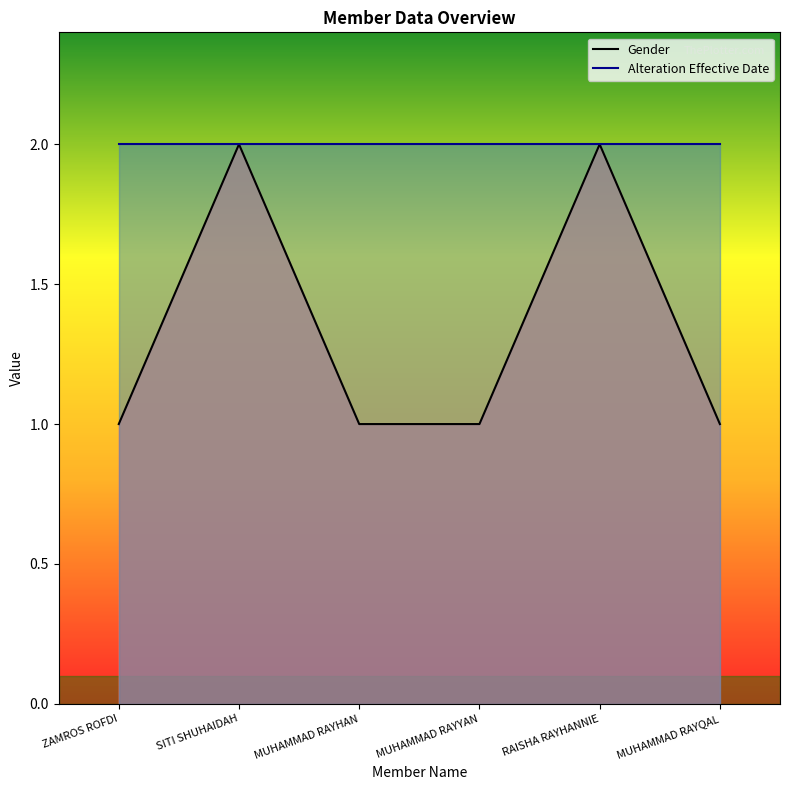

Which series changed the most between ZAMROS ROFDI and MUHAMMAD RAYYAN?

Gender